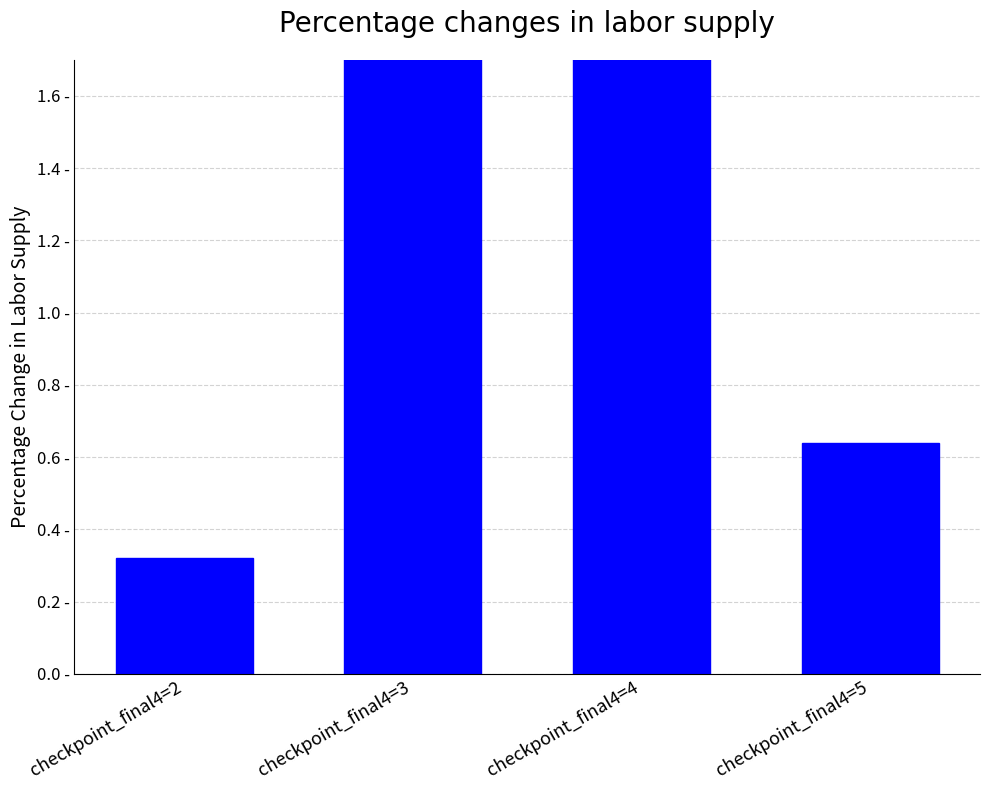

How many distinct data groups are displayed?

1